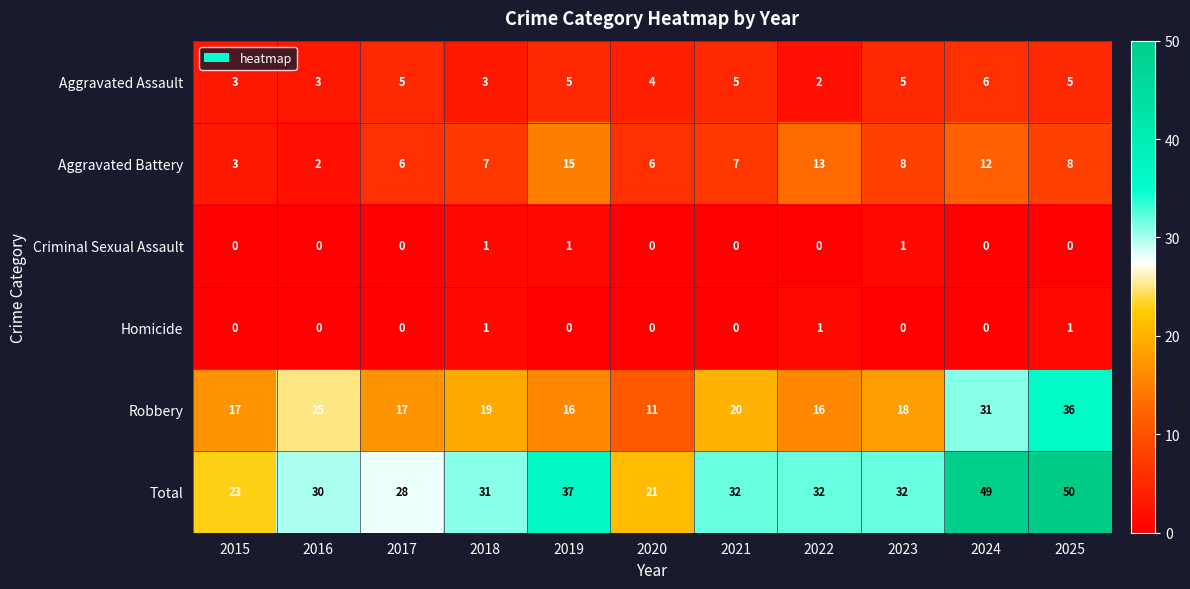

What is the difference between the highest and lowest values at 2023?

32